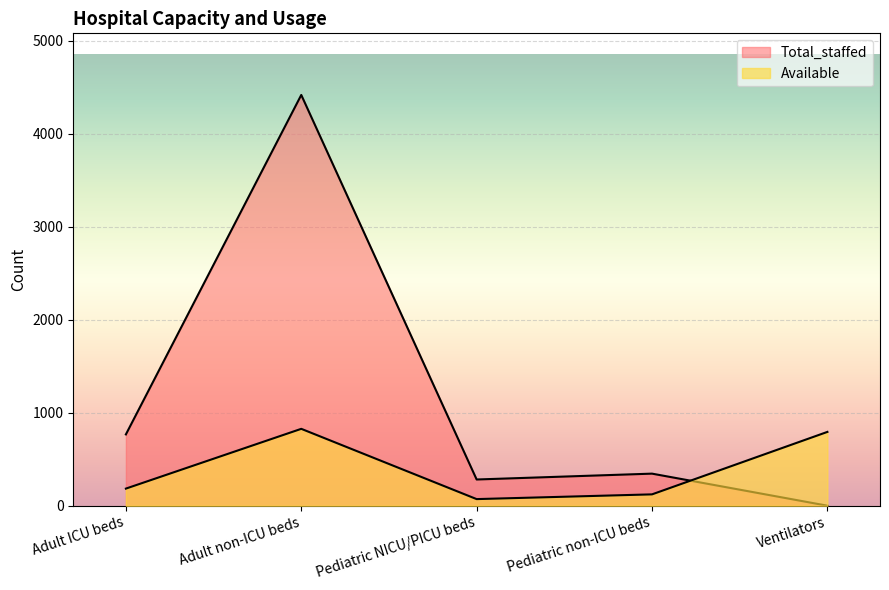

Rank the series at Pediatric NICU/PICU beds from highest to lowest value.

Total_staffed, Available